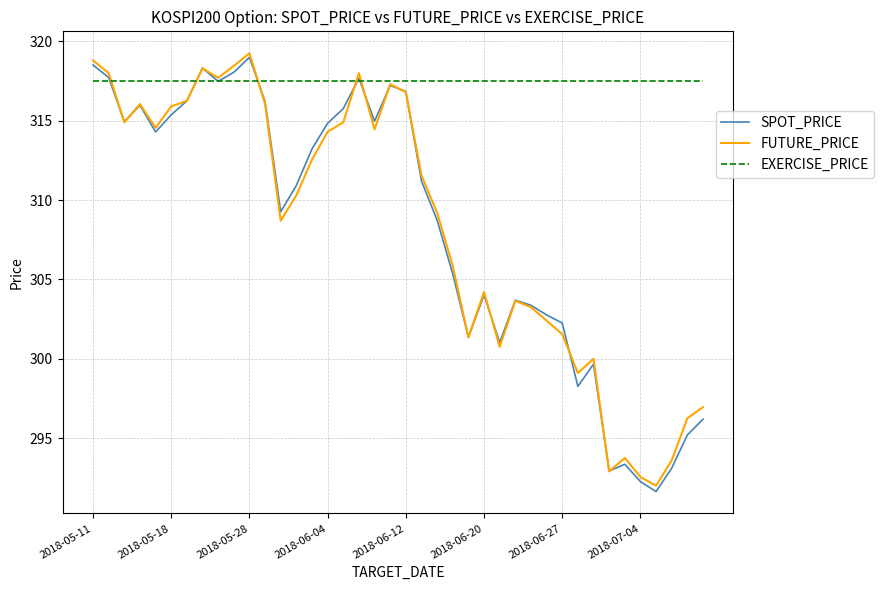

What is the sum of all EXERCISE_PRICE values?

12700.0